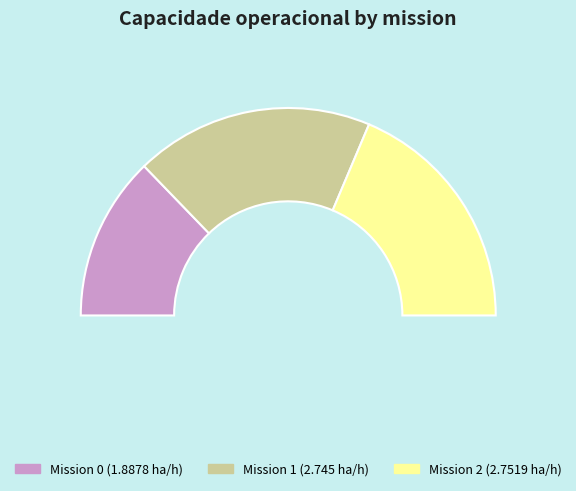

Which category has the biggest portion of the pie?

2